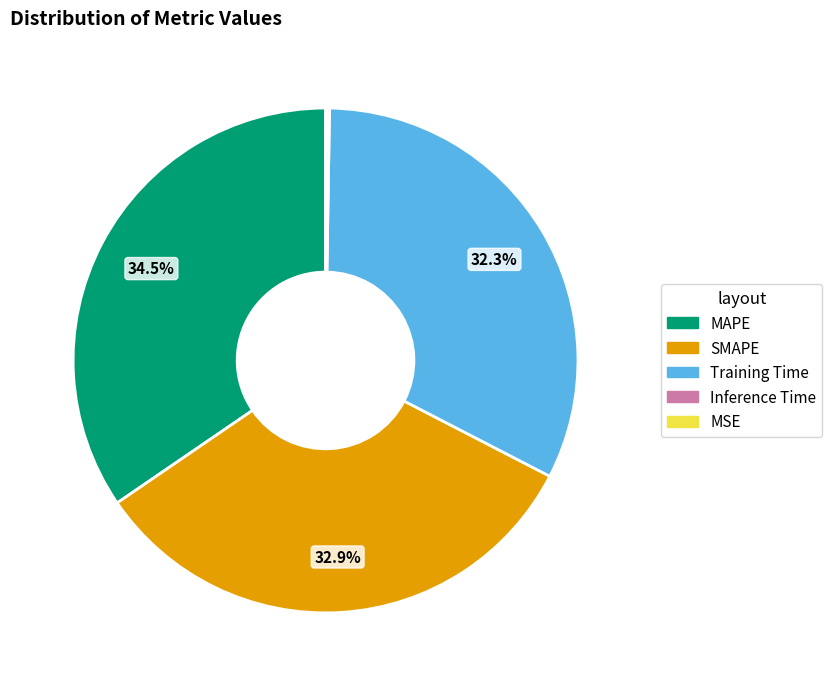

What percentage is NOT represented by MAPE?

65.5%